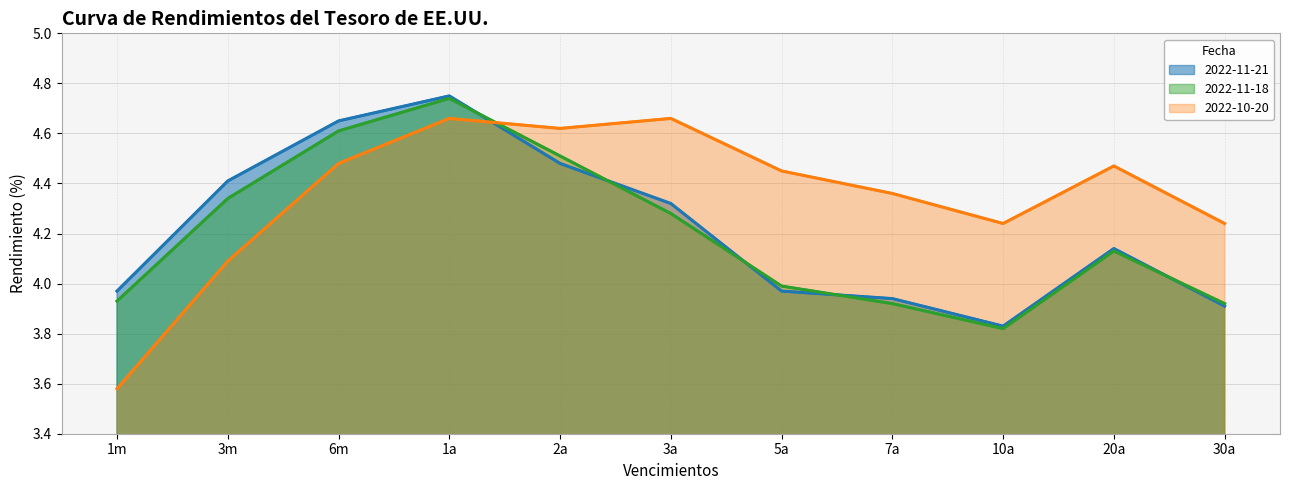

The value of 2022-11-21 at 5a is 6.3. True or false?

False